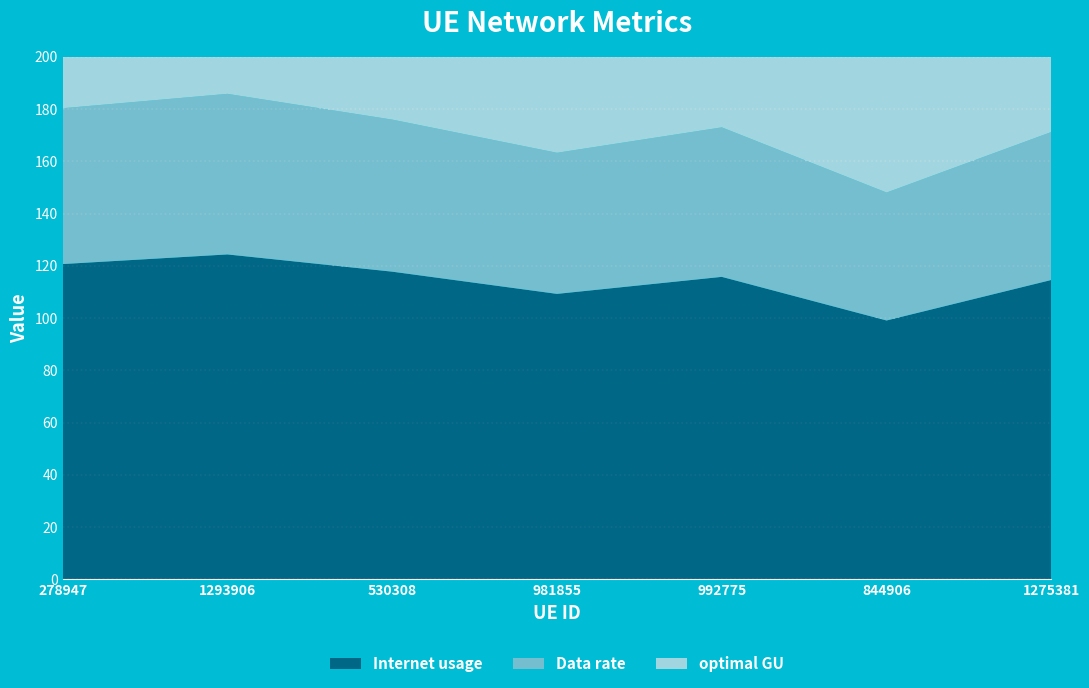

Reading left to right, extract all data points from this chart.

Internet usage: 278947=120.7	1293906=124.4	530308=117.8	981855=109.3	992775=115.8	844906=99.1	1275381=114.6
Data rate: 278947=59.6	1293906=61.5	530308=58.2	981855=54.0	992775=57.2	844906=49.0	1275381=56.6
optimal GU: 278947=84.9	1293906=87.5	530308=82.8	981855=76.8	992775=81.4	844906=69.7	1275381=80.6